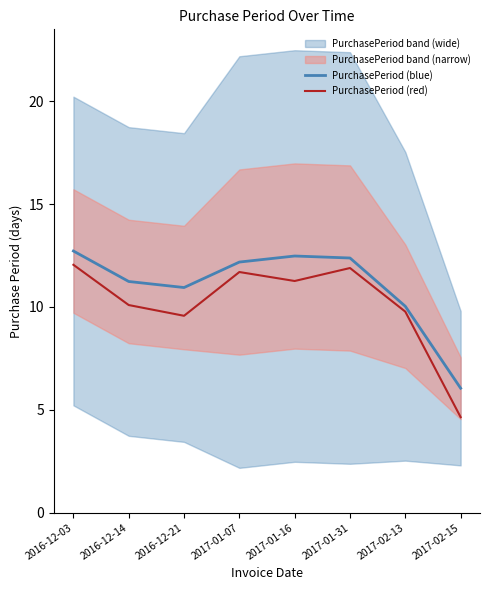

Reading left to right, transcribe all the data shown in this chart.

PurchasePeriod (blue): 12.7	11.2	10.9	12.2	12.5	12.4	10.0	6.0
PurchasePeriod (red): 12.0	10.1	9.6	11.7	11.3	11.9	9.8	4.6